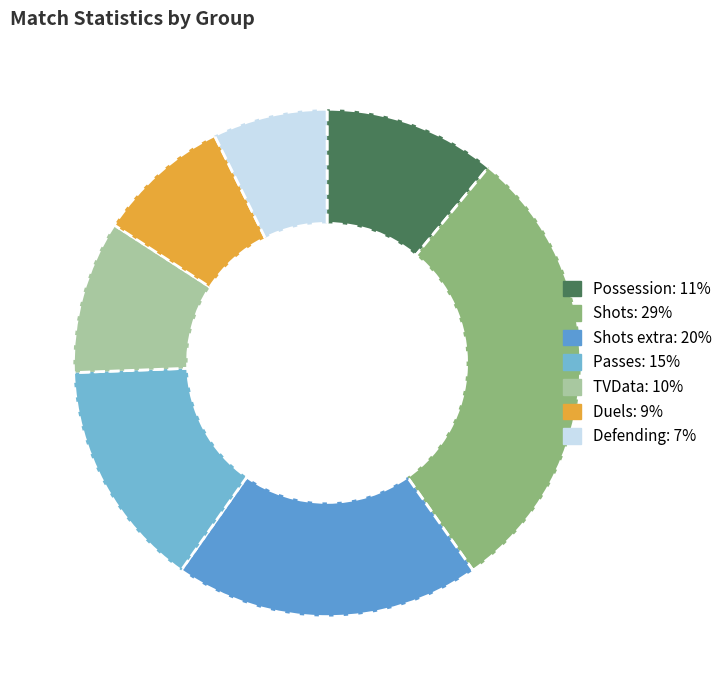

Does any single category account for the majority?

No